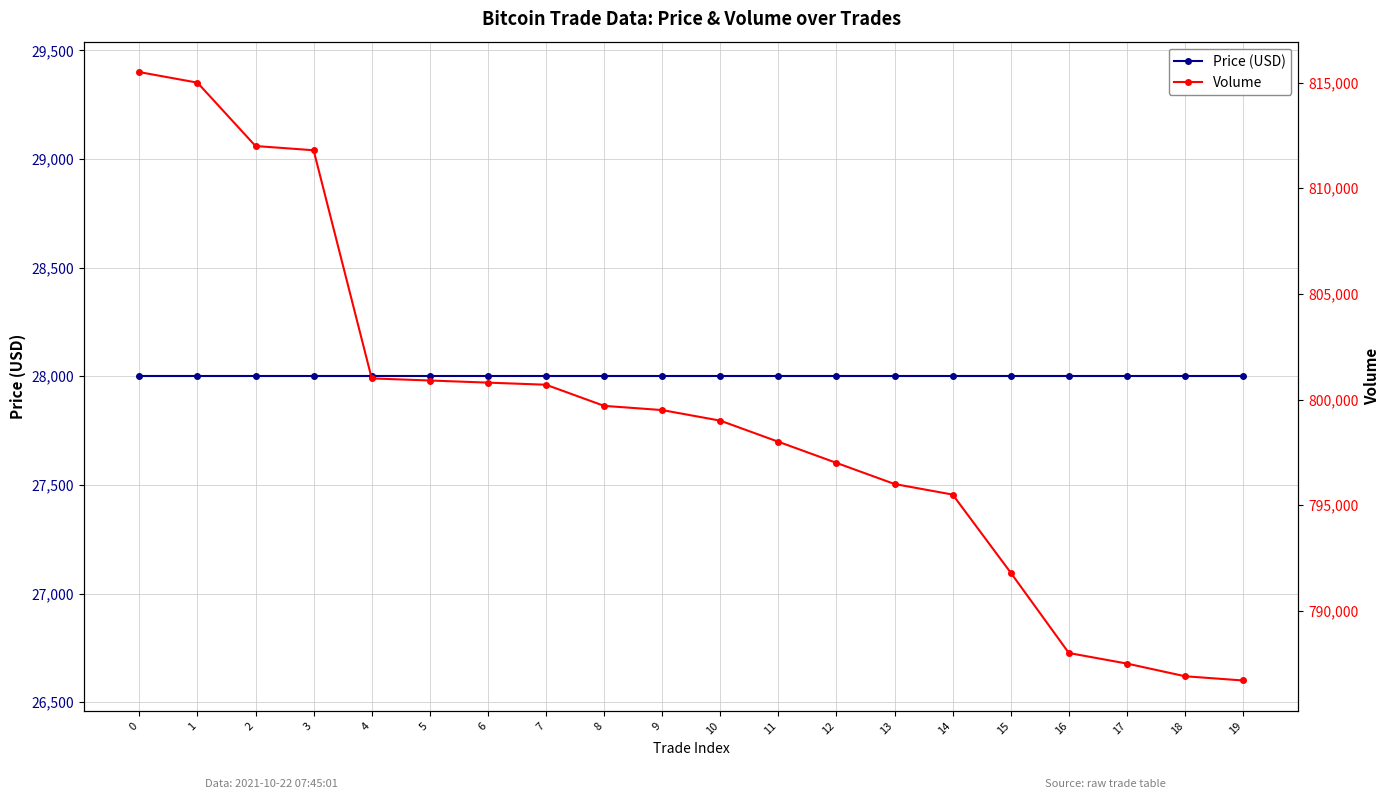

Reading left to right, list all the values displayed in this chart.

Price (USD): 28000	28000	28000	28000	28000	28000	28000	28000	28000	28000	28000	28000	28000	28000	28000	28000	28000	28000	28000	28000
Volume: 815500	815000	812000	811800	801000	800900	800800	800700	799700	799500	799000	798000	797000	796000	795500	791800	788000	787500	786900	786700